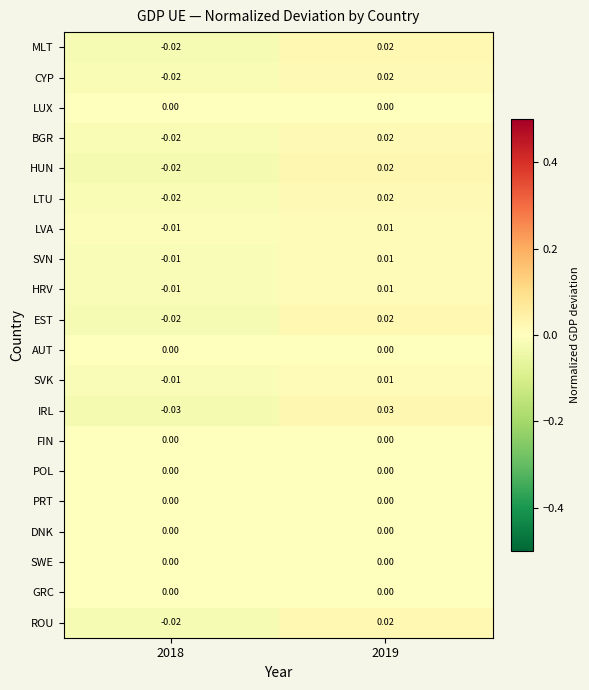

Between 2018 and 2019, which series saw the biggest shift?

IRL